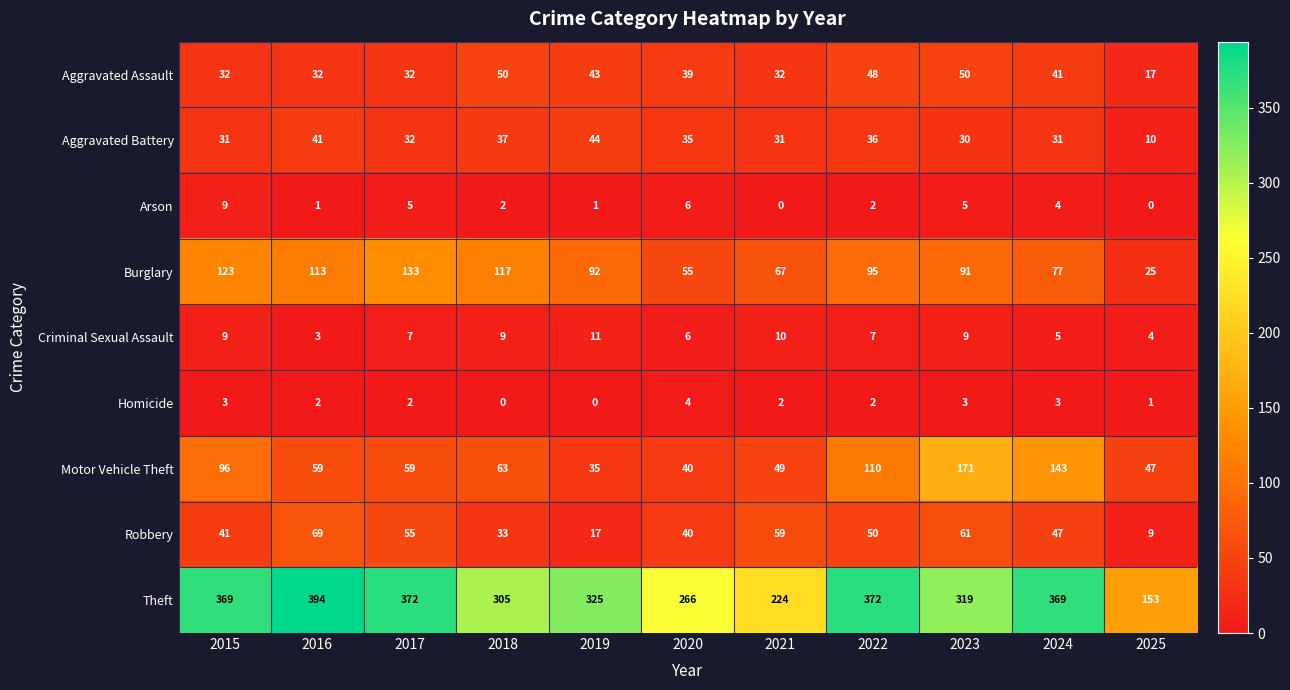

What is the average value of the Aggravated Assault series?

38